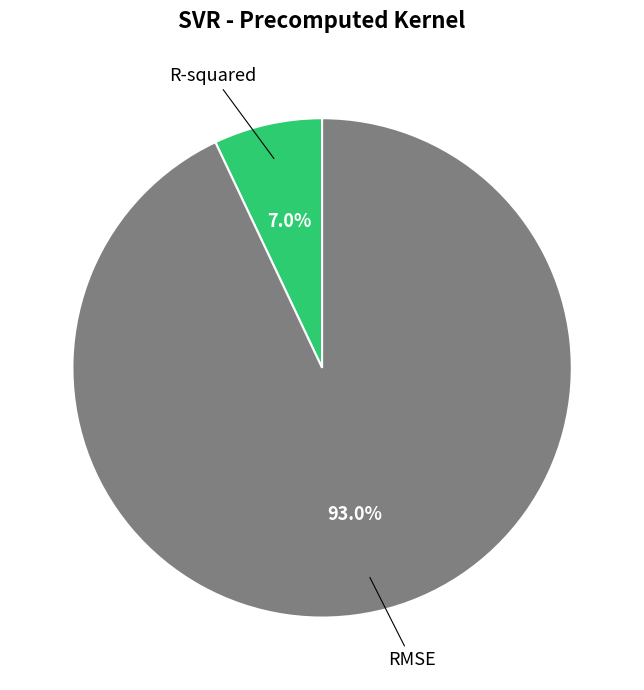

What is the majority slice?

RMSE